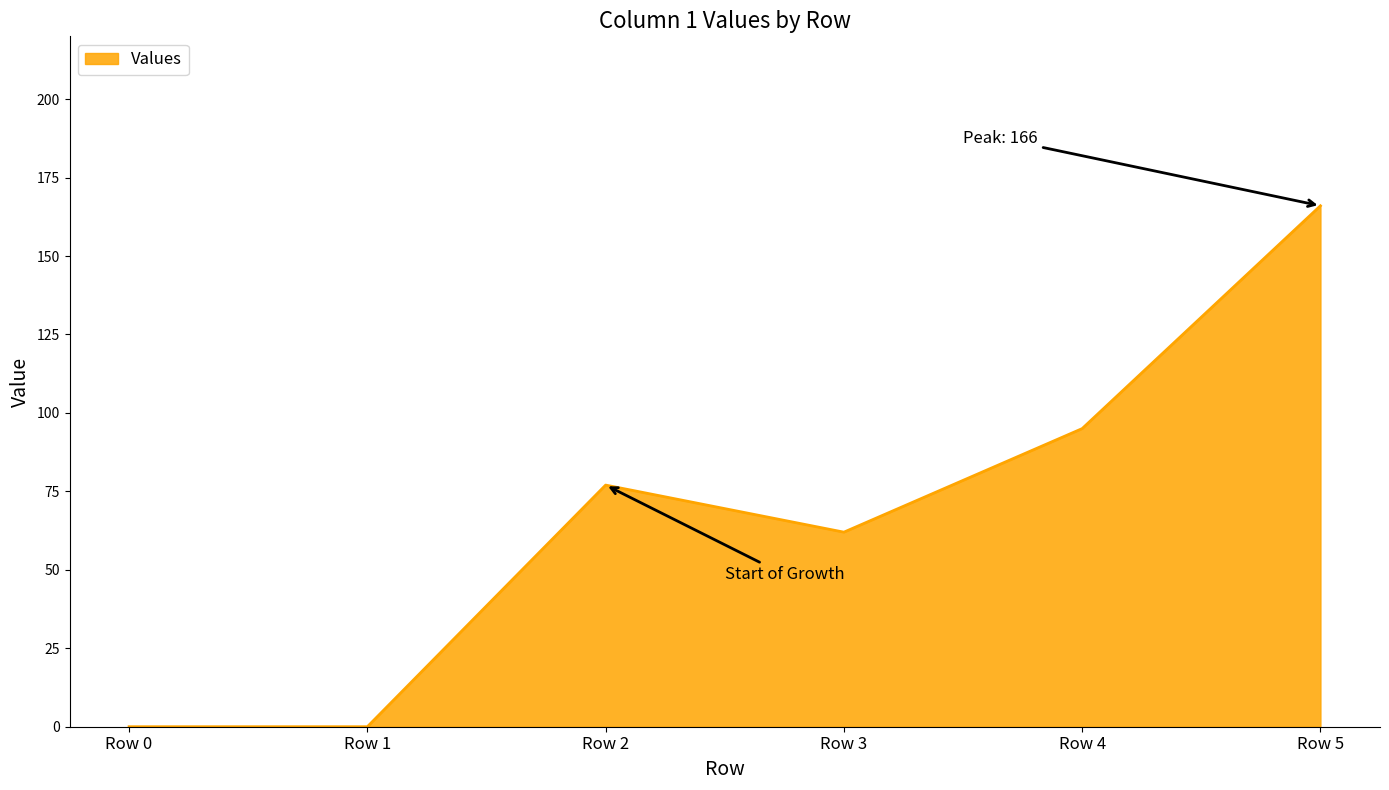

What is the sum of all values?

400